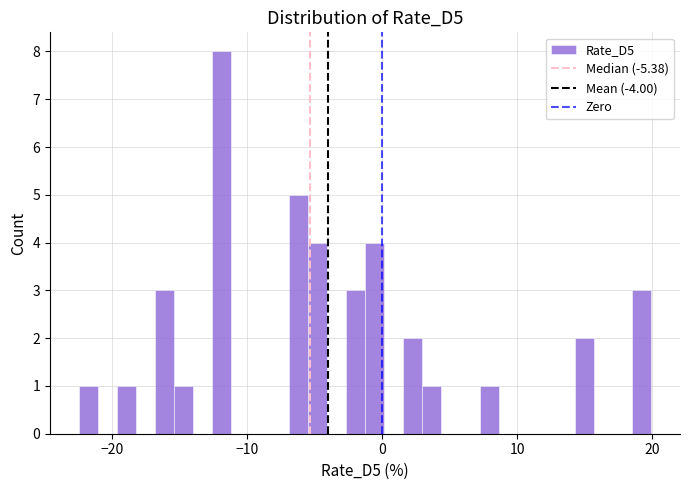

Read against the x-axis, roughly where is the centre of the tallest bar?

-12